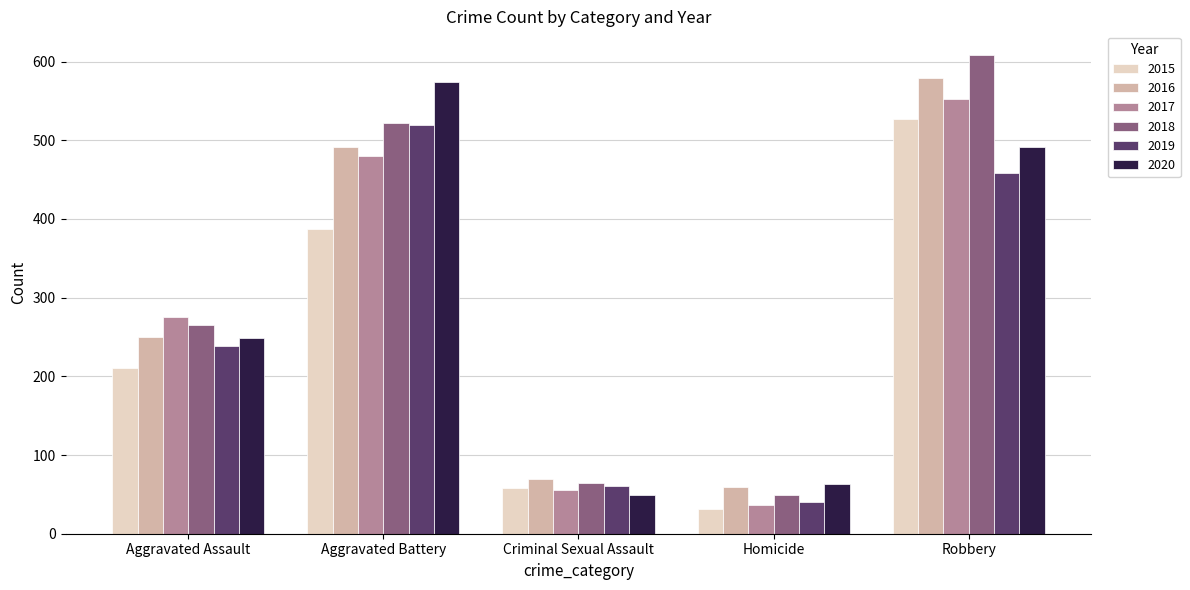

Read the 2015 value at Aggravated Assault, to the nearest 10.

210